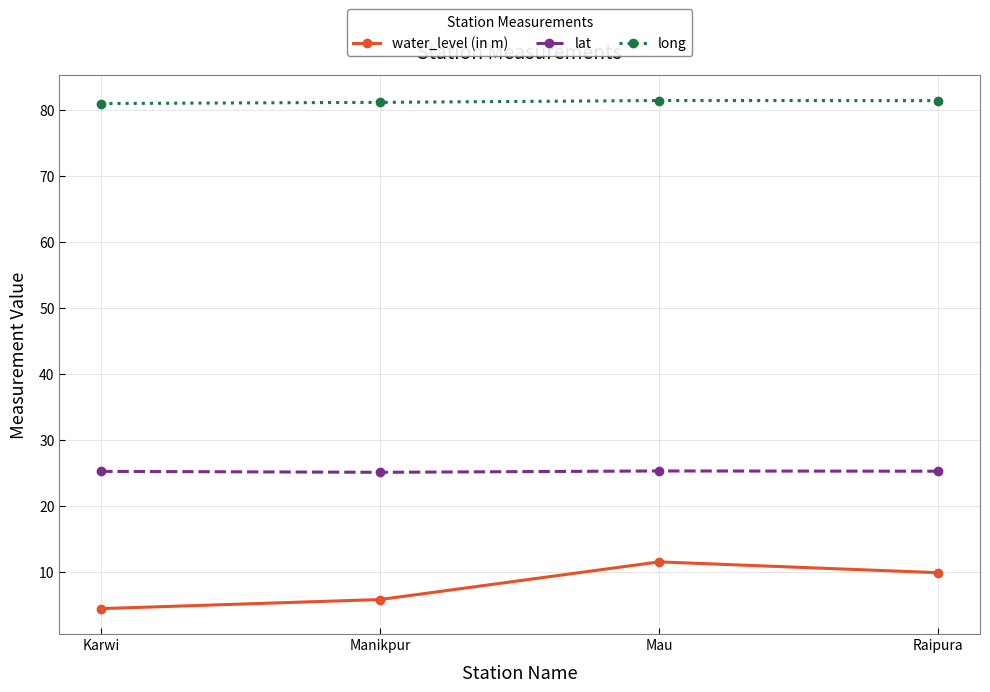

True or false: long has more than 1 points higher than both neighbors.

False